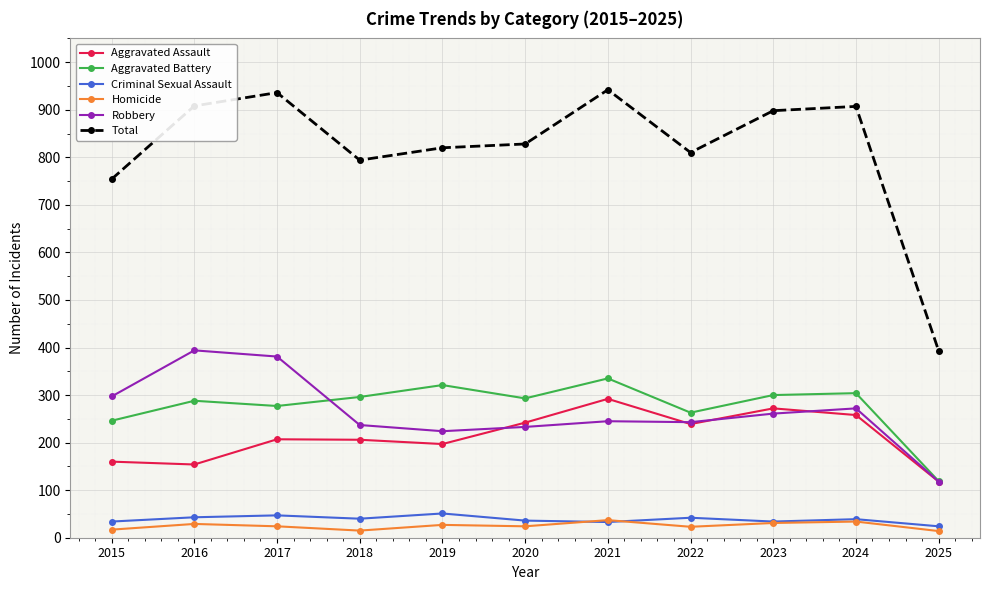

What is the lowest value of the Aggravated Assault series?

118